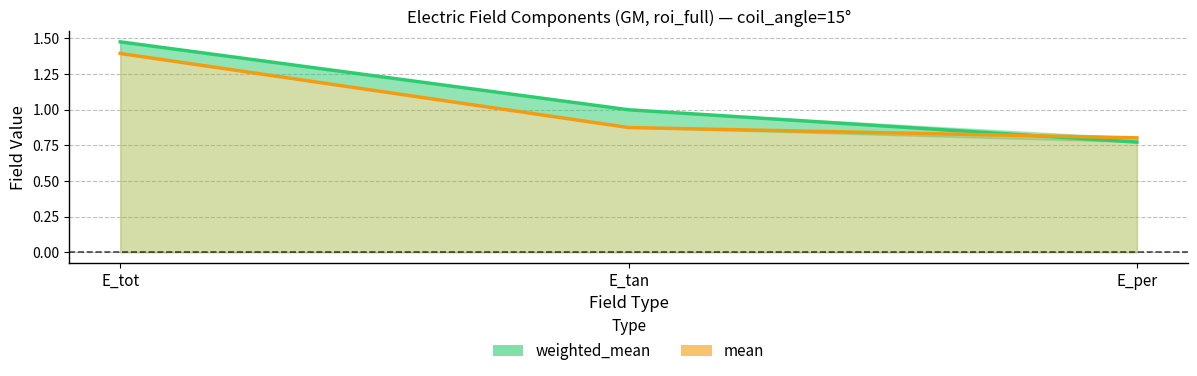

What value does the weighted_mean series have at E_per?

0.8